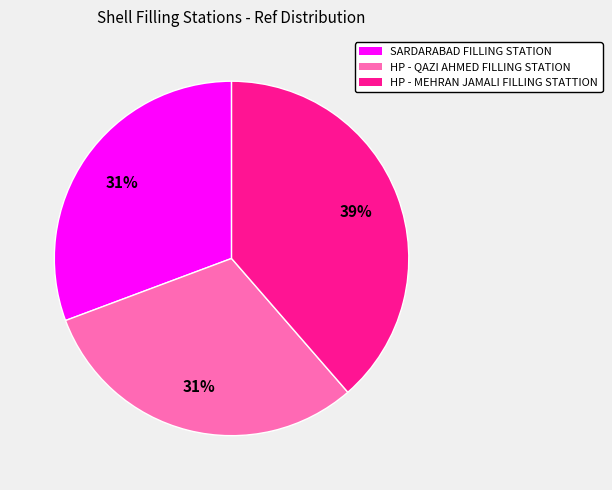

Which has a higher value, HP - MEHRAN JAMALI FILLING STATTION or SARDARABAD FILLING STATION?

HP - MEHRAN JAMALI FILLING STATTION